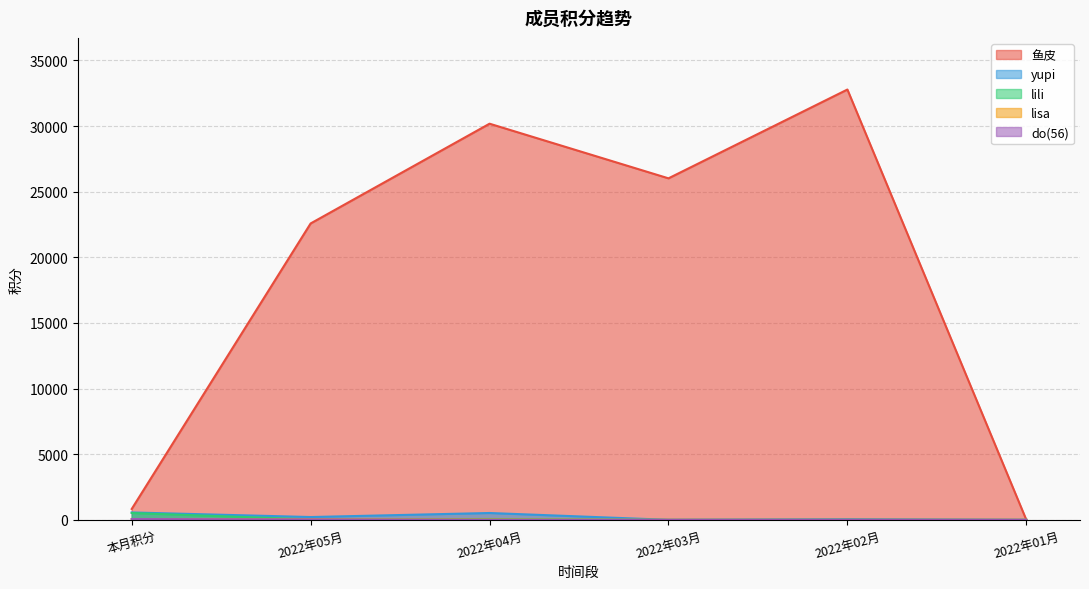

True or false: do(56) has more than 1 points higher than both neighbors.

False